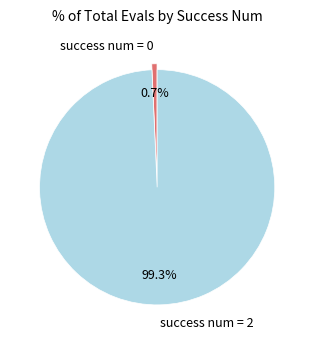

Which slice is the largest?

success num = 2